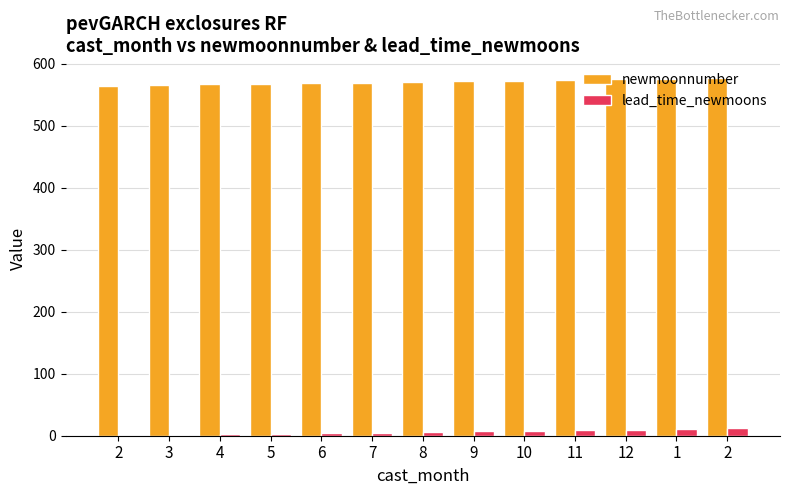

Which series changed the most between 3 and 7?

newmoonnumber